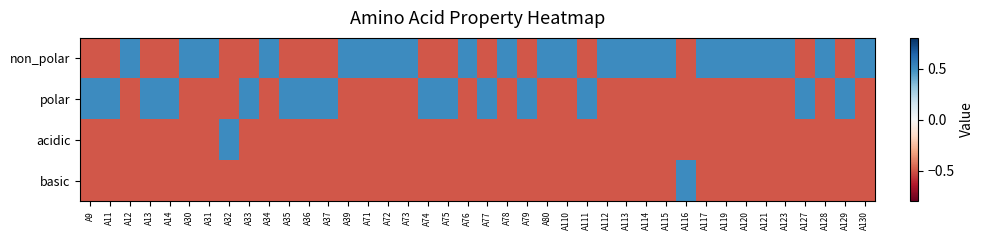

Which series has the widest spread of values?

non_polar